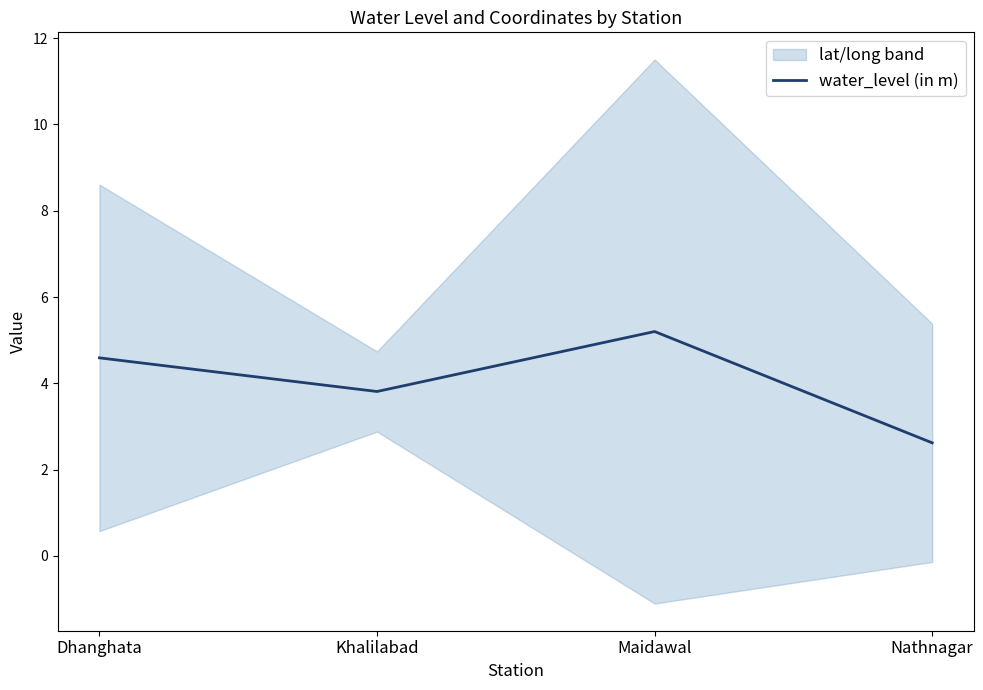

Between Maidawal and Khalilabad, which is larger?

Maidawal